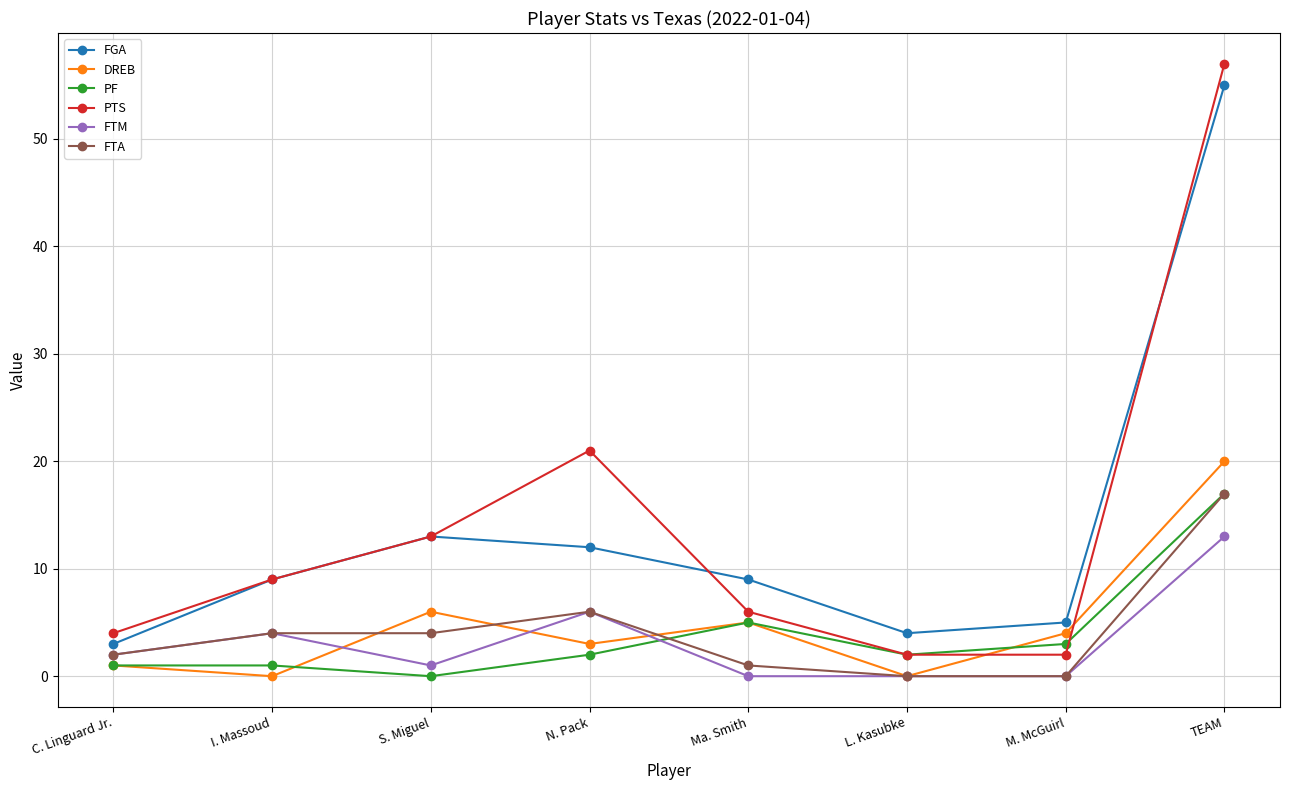

How many lines are shown in the chart?

6